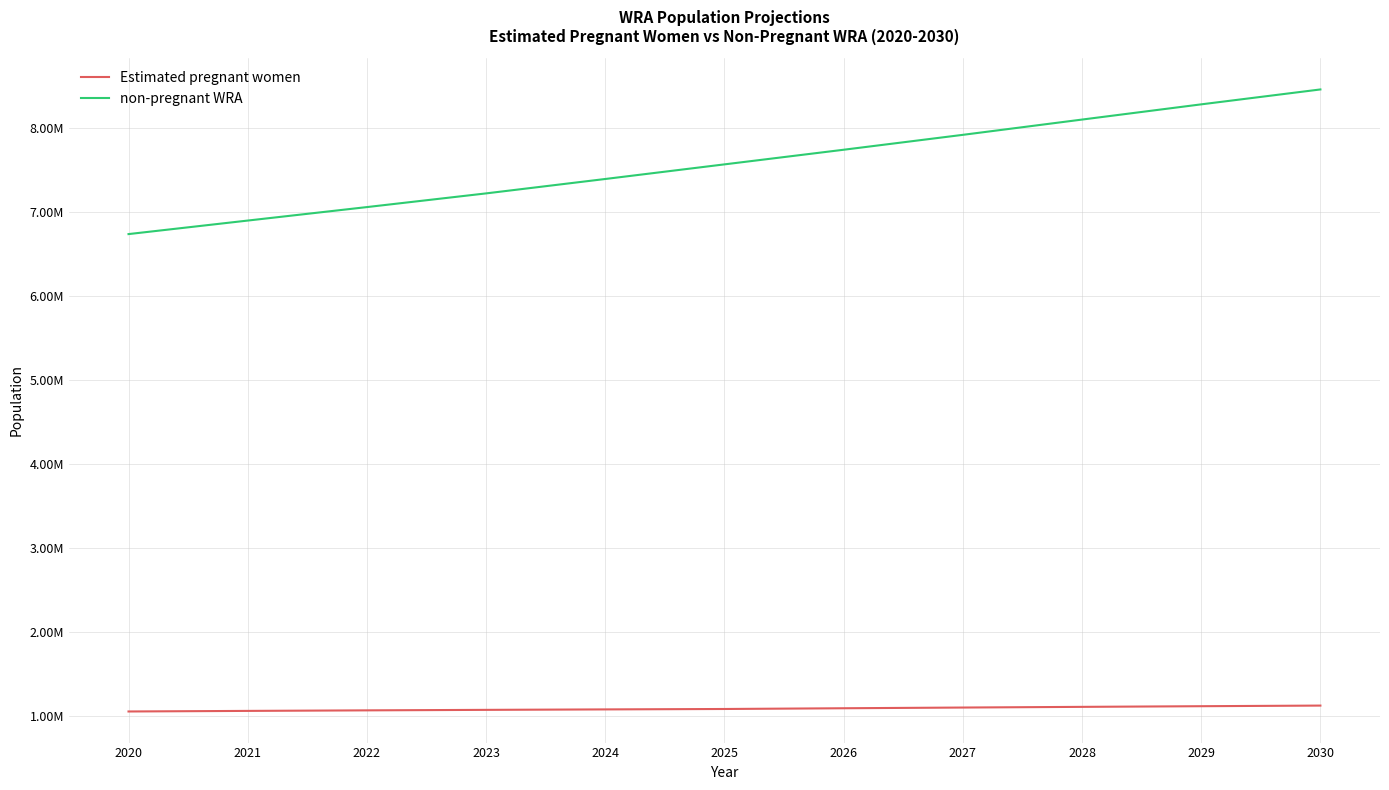

What is the difference between the maximum and minimum values in the Estimated pregnant women series?

70268.5